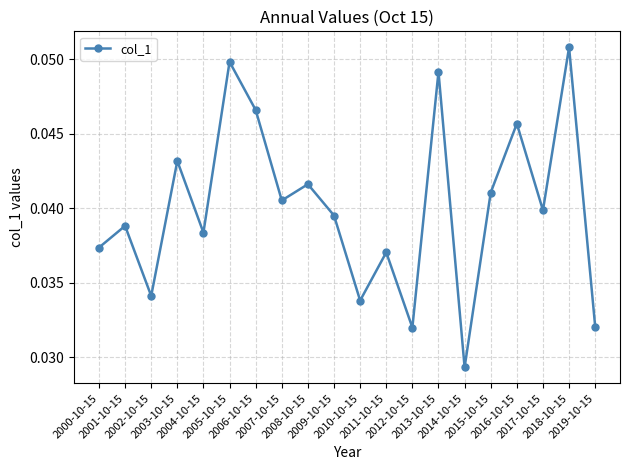

Is this an area chart (filled region under the line)?

No